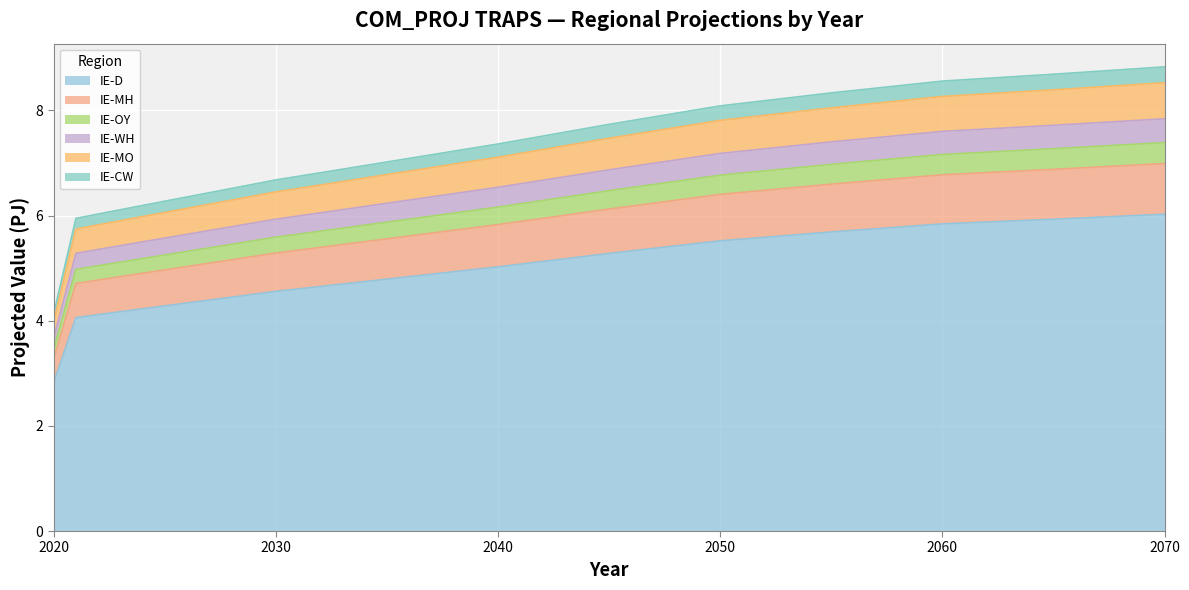

True or false: IE-MH and IE-WH cross at least once.

False